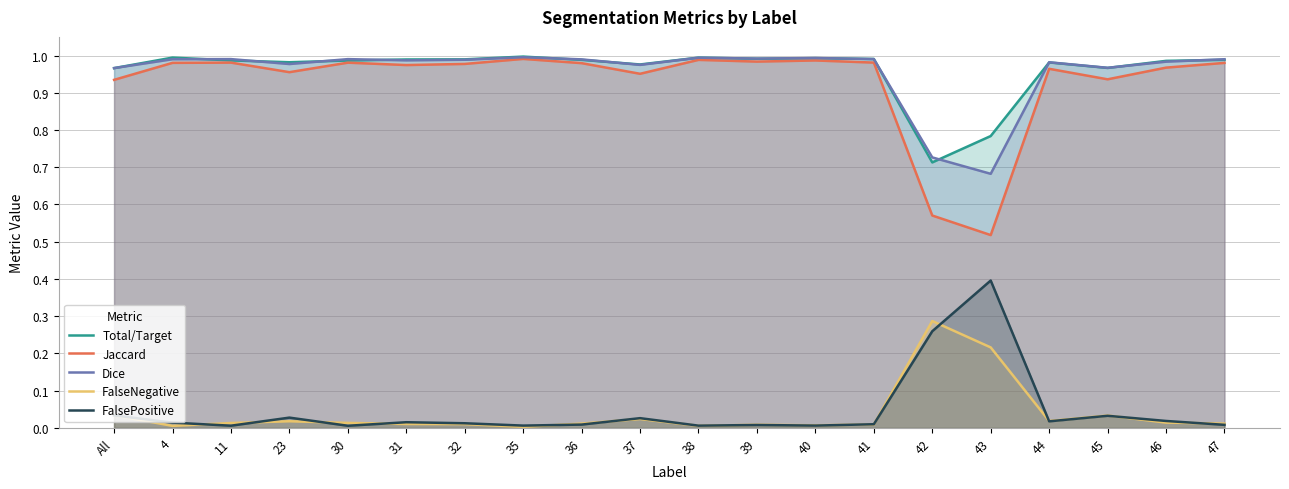

What is the label of the 4th point from the right?

44